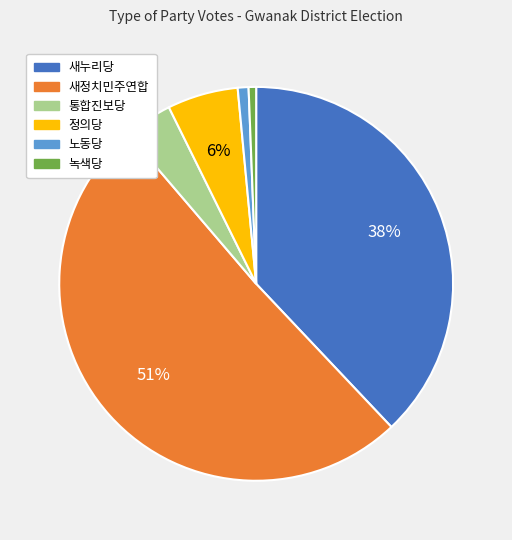

Combined, do 새정치민주연합 and 노동당 account for over 50%?

Yes